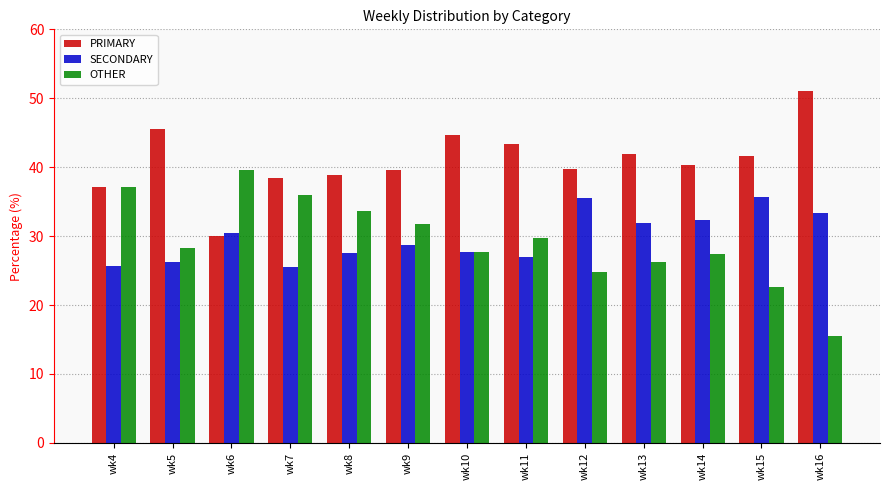

At how many categories does at least one series exceed 41?

6